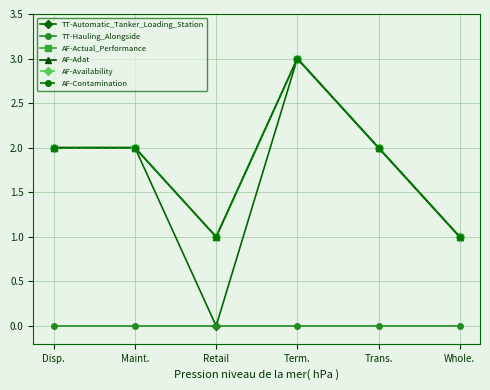

Is the value of AF-Contamination at Term. greater than the value of AF-Adat at Disp.?

Yes